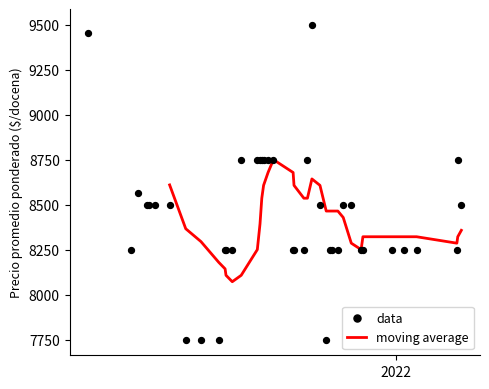

What is the lowest value of the moving average series?

8071.4